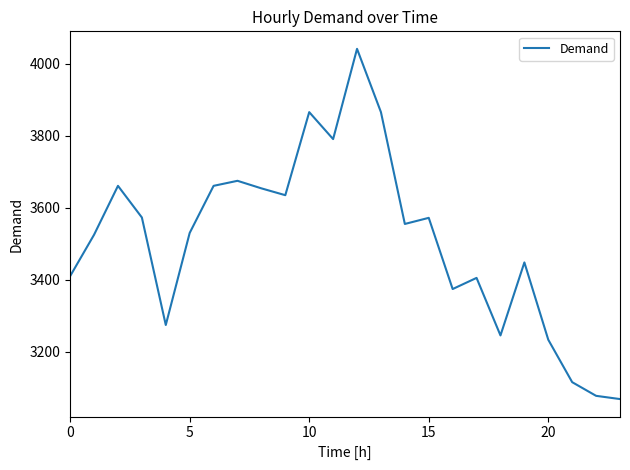

True or false: the data has more than 2 interior local peaks.

True